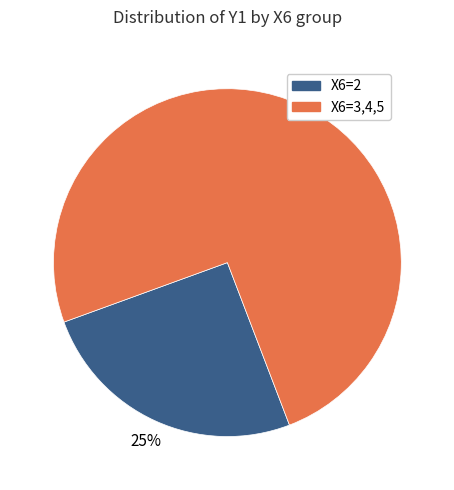

To the nearest percent, what is the average slice percentage?

50%